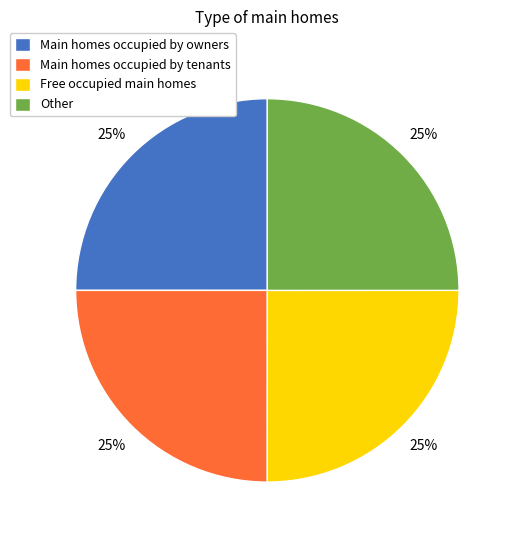

What is the ratio of the value at Main homes occupied by owners to the value at Main homes occupied by tenants?

1.0